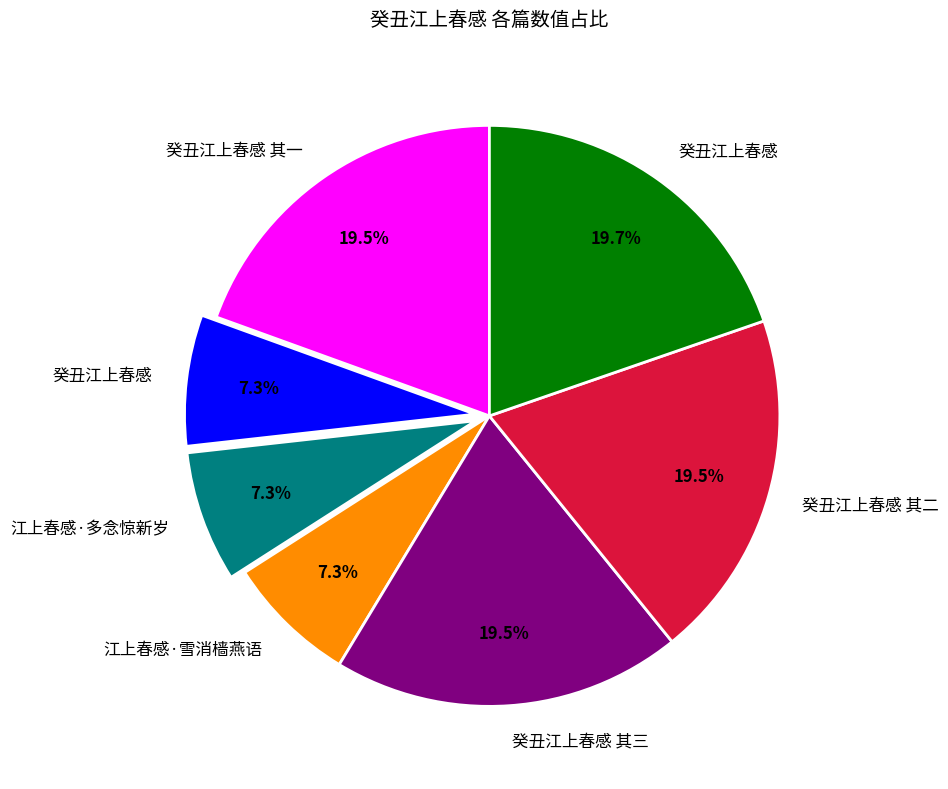

Is there a majority slice in this chart?

No